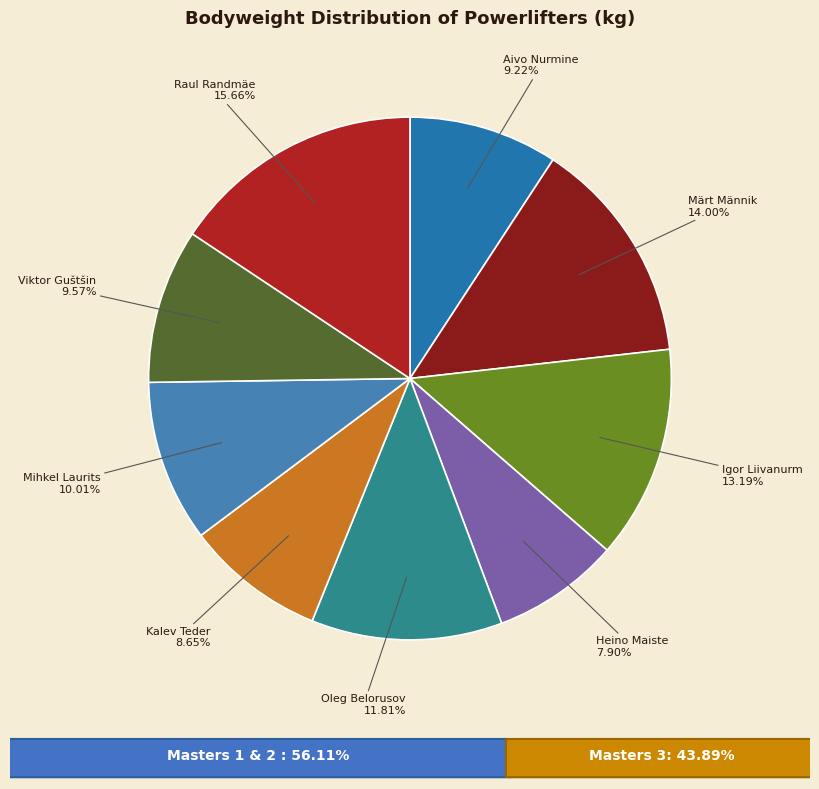

Does any single category account for the majority?

No